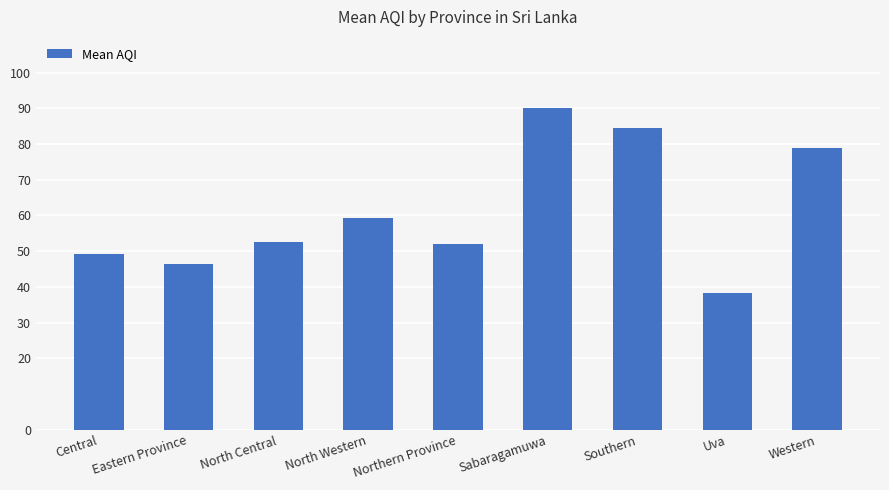

What is the sum of all values?

551.3